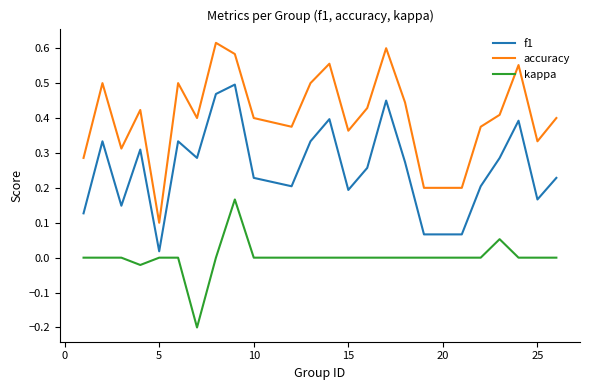

Which series has the largest total across all categories?

accuracy